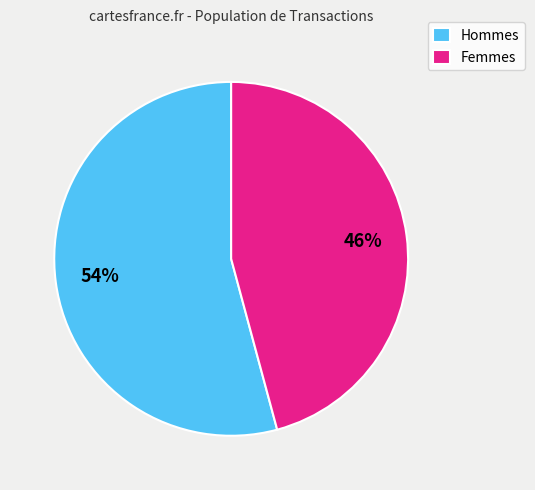

Does any single category account for the majority?

Yes